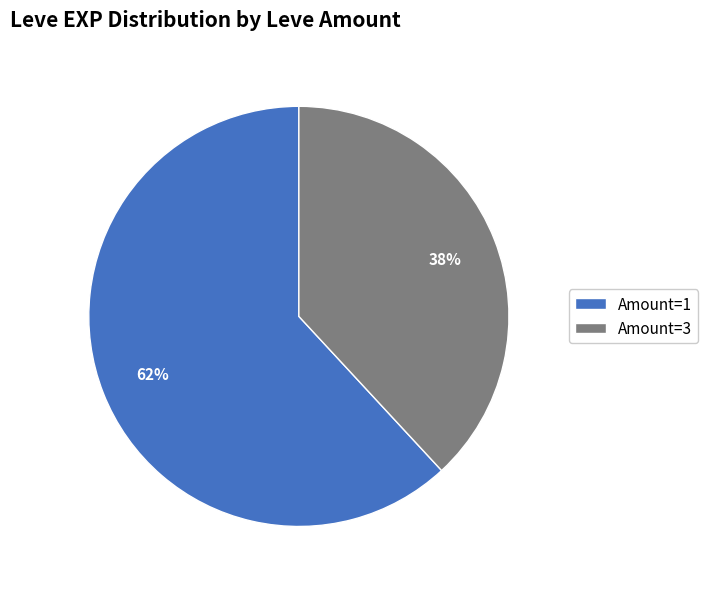

To the nearest percent, what portion does Amount=3 represent?

38%